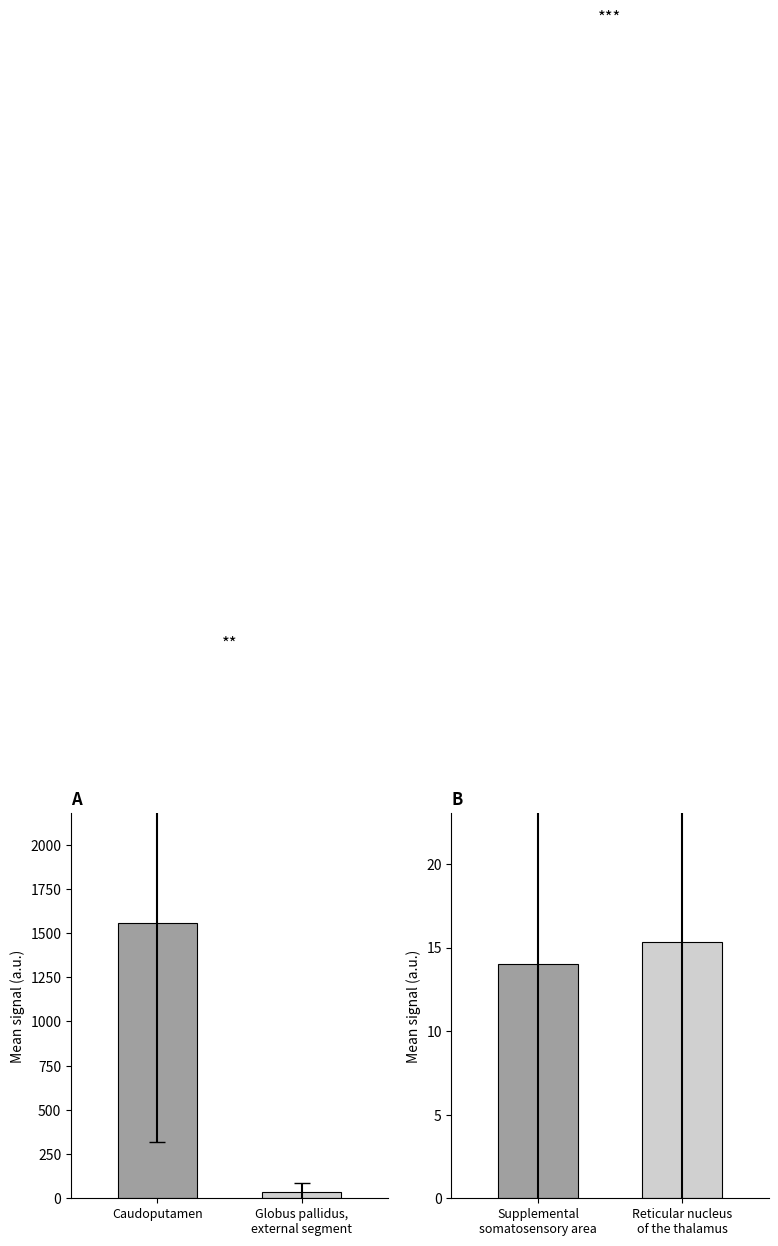

Does the chart contain stacked bars?

No